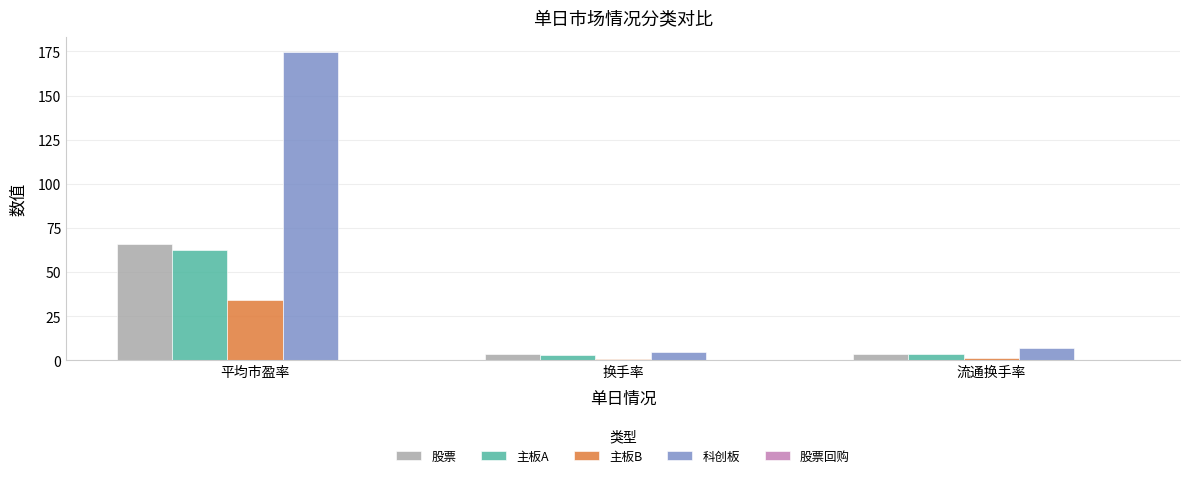

The value of 主板A at 平均市盈率 is 62.4. True or false?

True